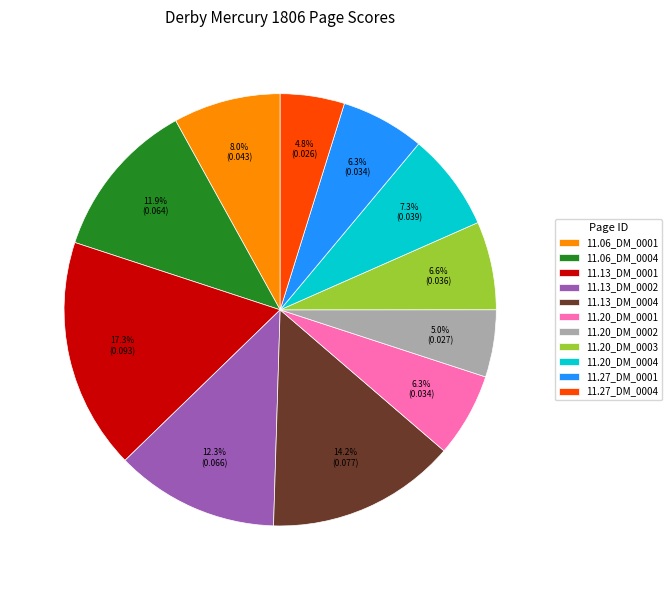

To the nearest percent, what is the average slice percentage?

9%